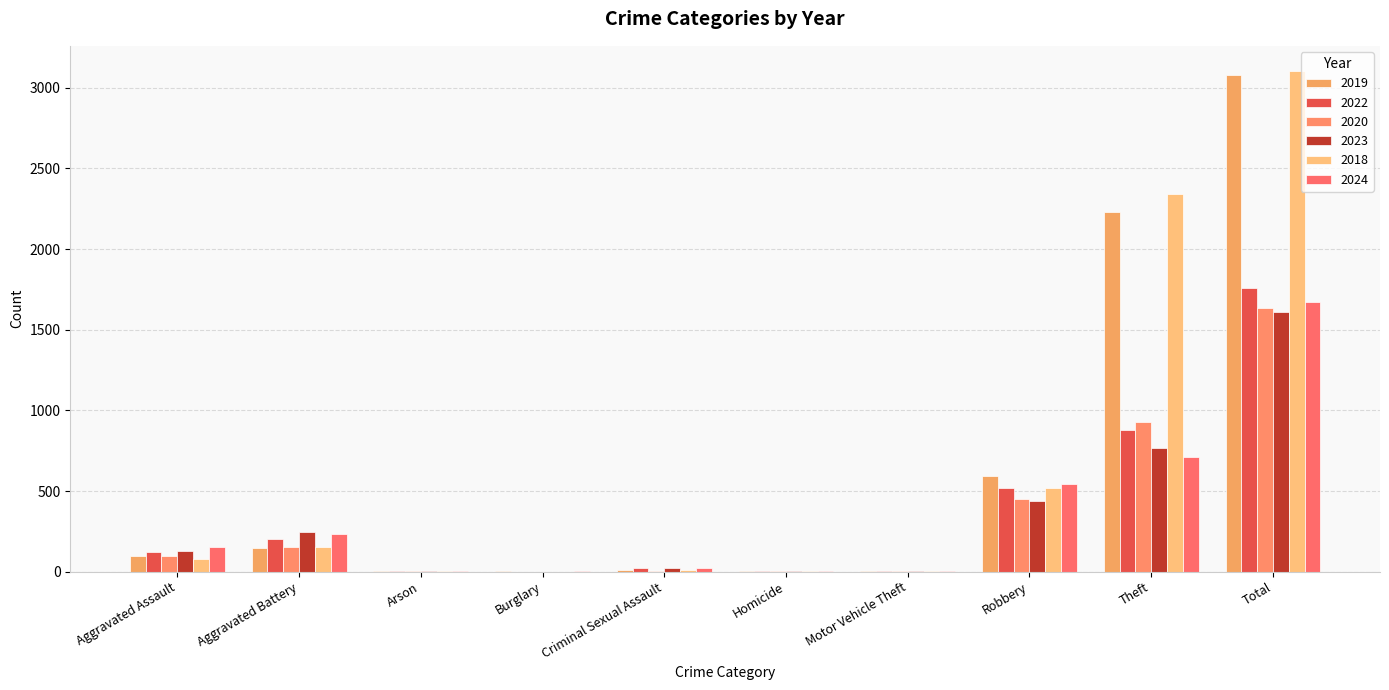

What is the value of the 2019 bar at the 3rd from the left?

1